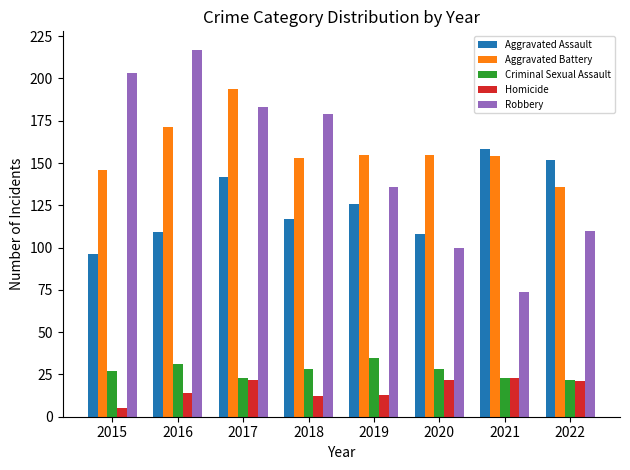

What is the average value of the Criminal Sexual Assault series?

27